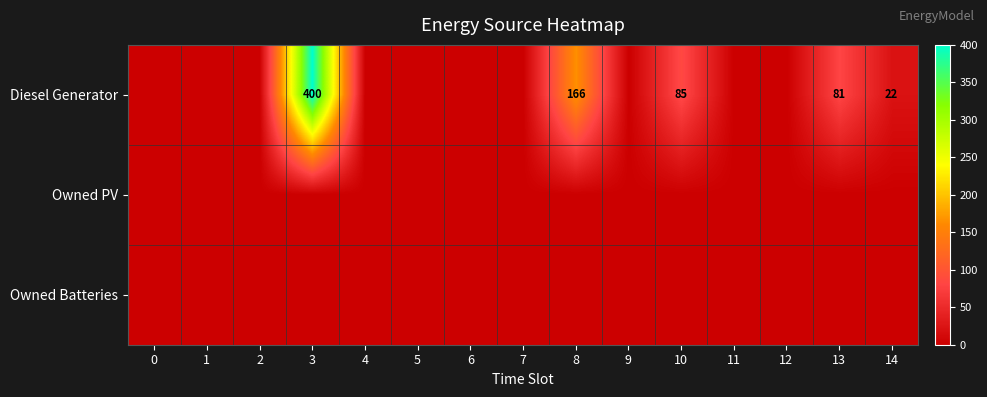

The value of Diesel Generator at 3 is 400. True or false?

True